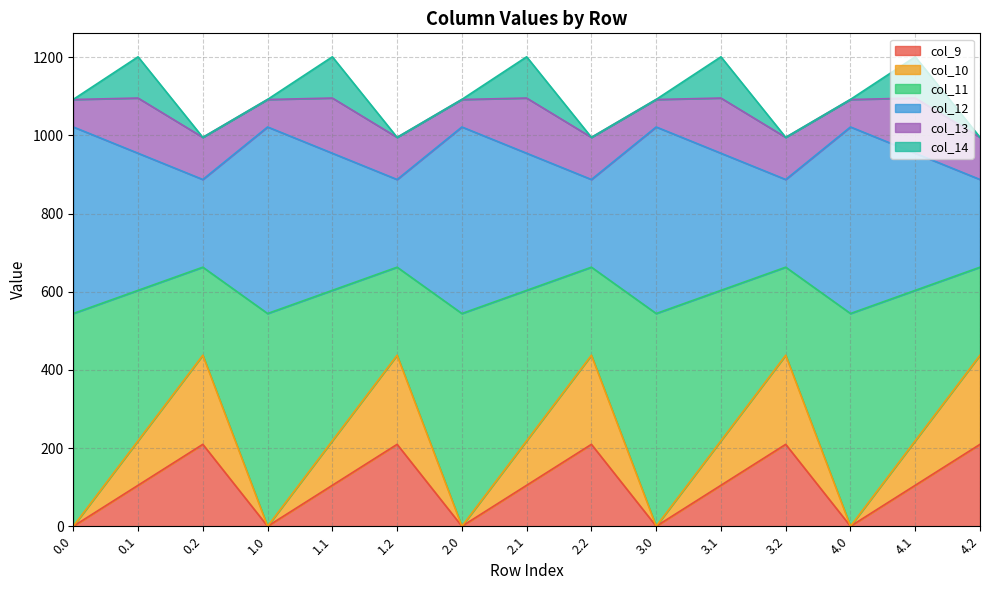

What is the maximum value for col_9?

209.6